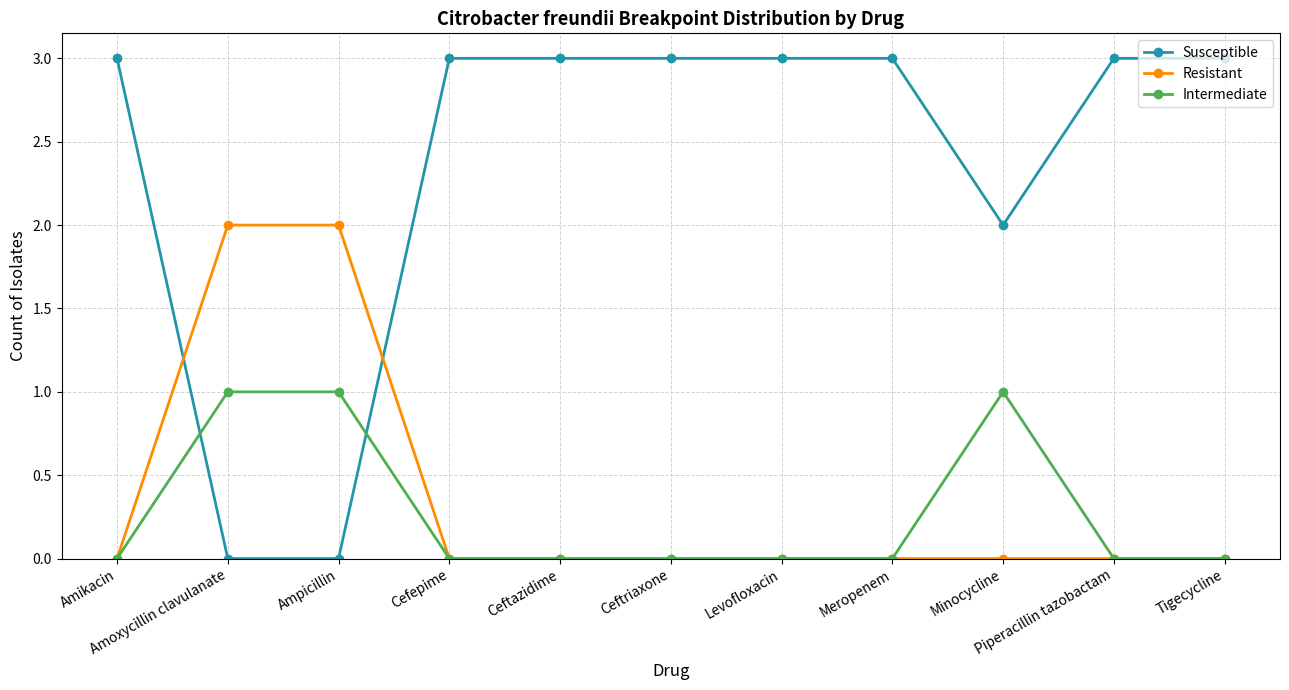

List the series in order of their peak value, lowest first.

Intermediate, Resistant, Susceptible